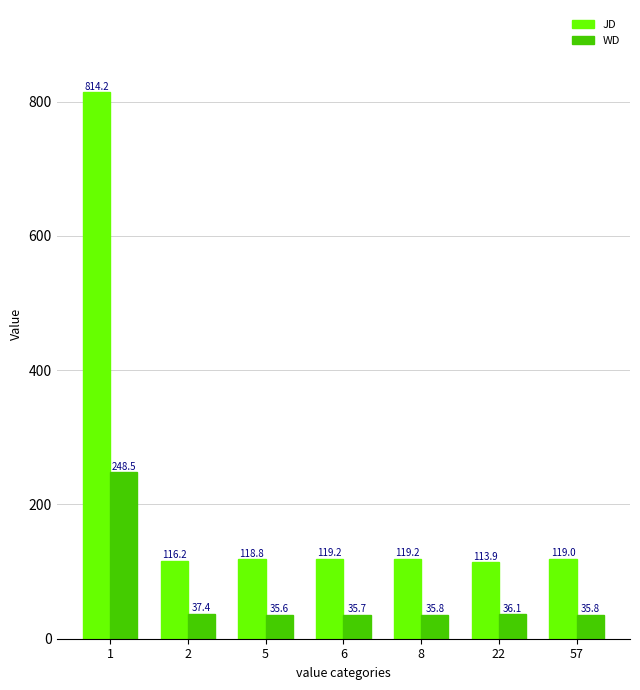

List the series in order of their peak value, highest first.

JD, WD